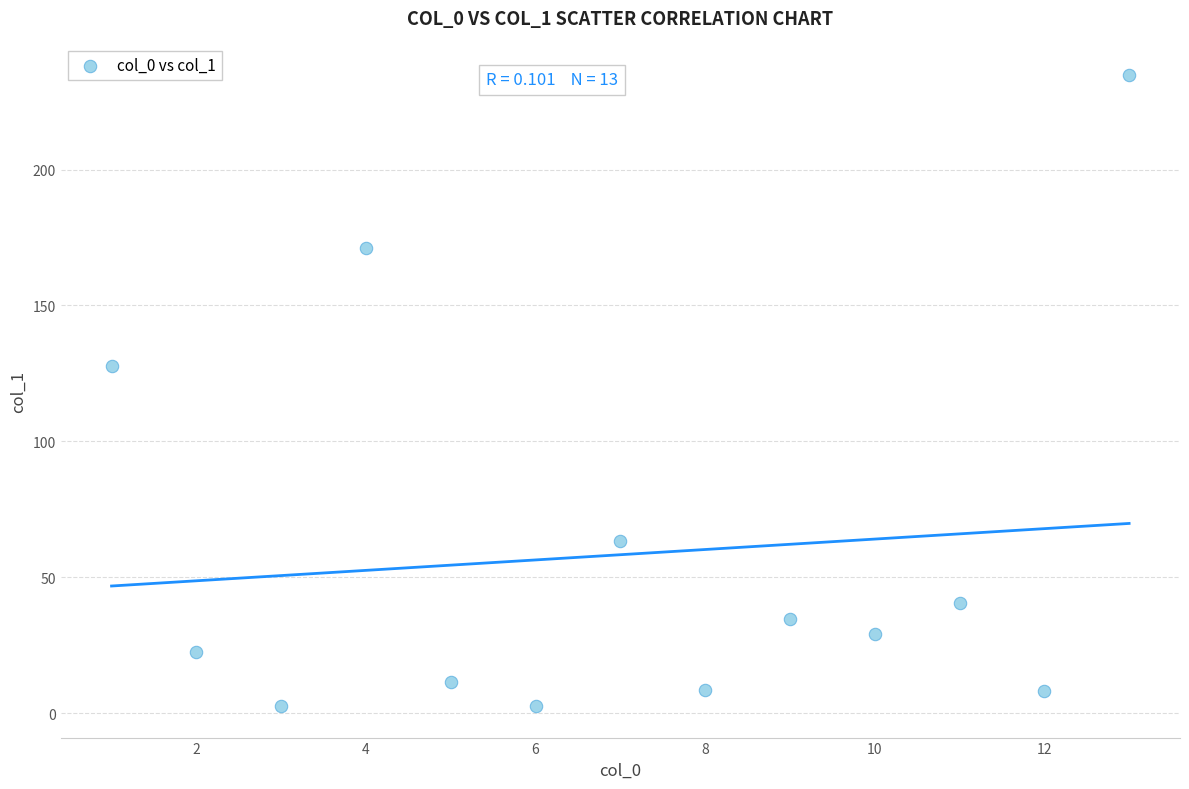

What Y value in the scatter plot is closest to 118?

127.9